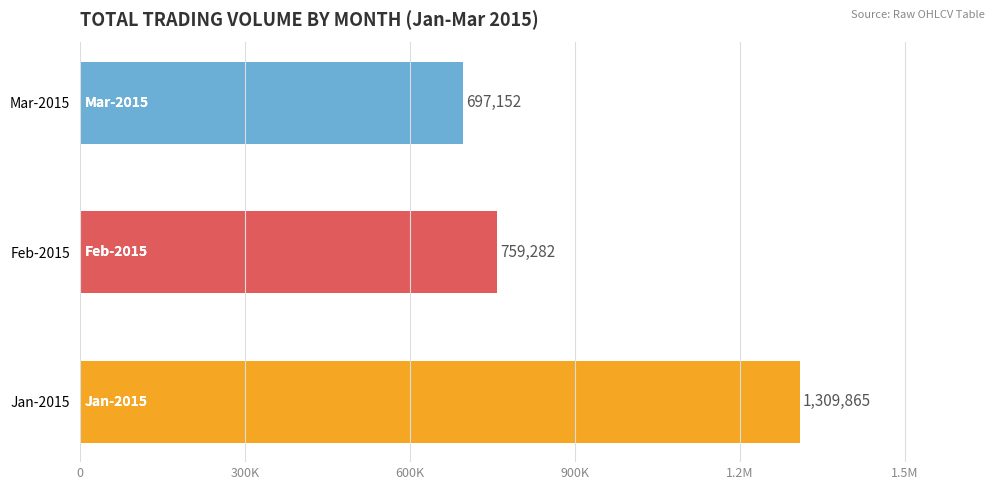

What is the difference between the maximum and second lowest values?

550583